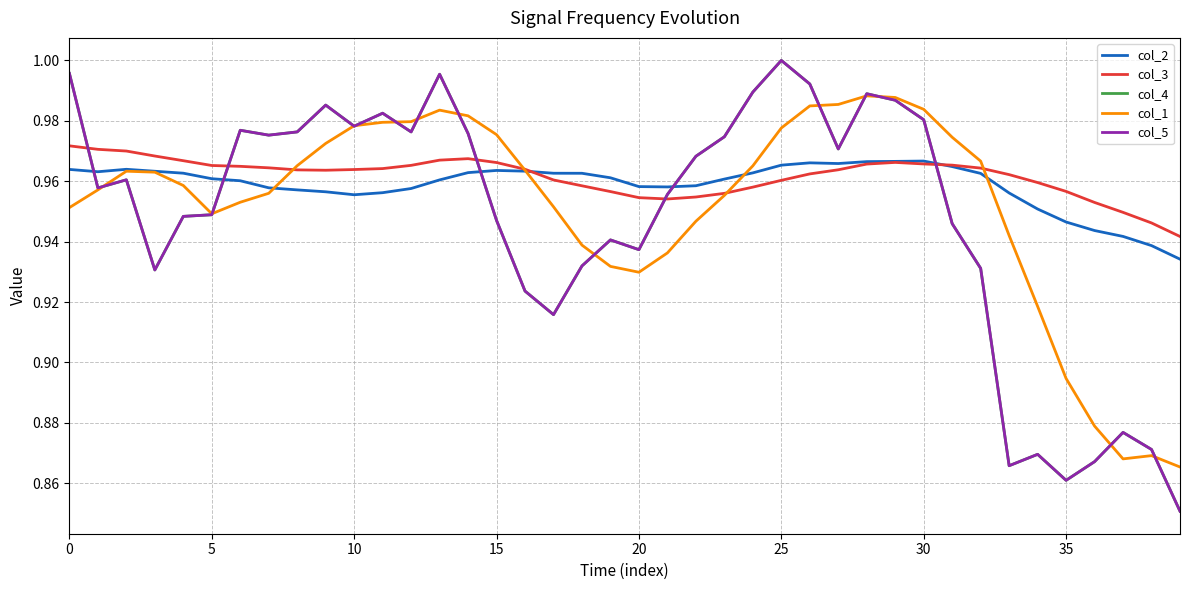

Rank the series by their maximum value, from lowest to highest.

col_2, col_3, col_1, col_4, col_5